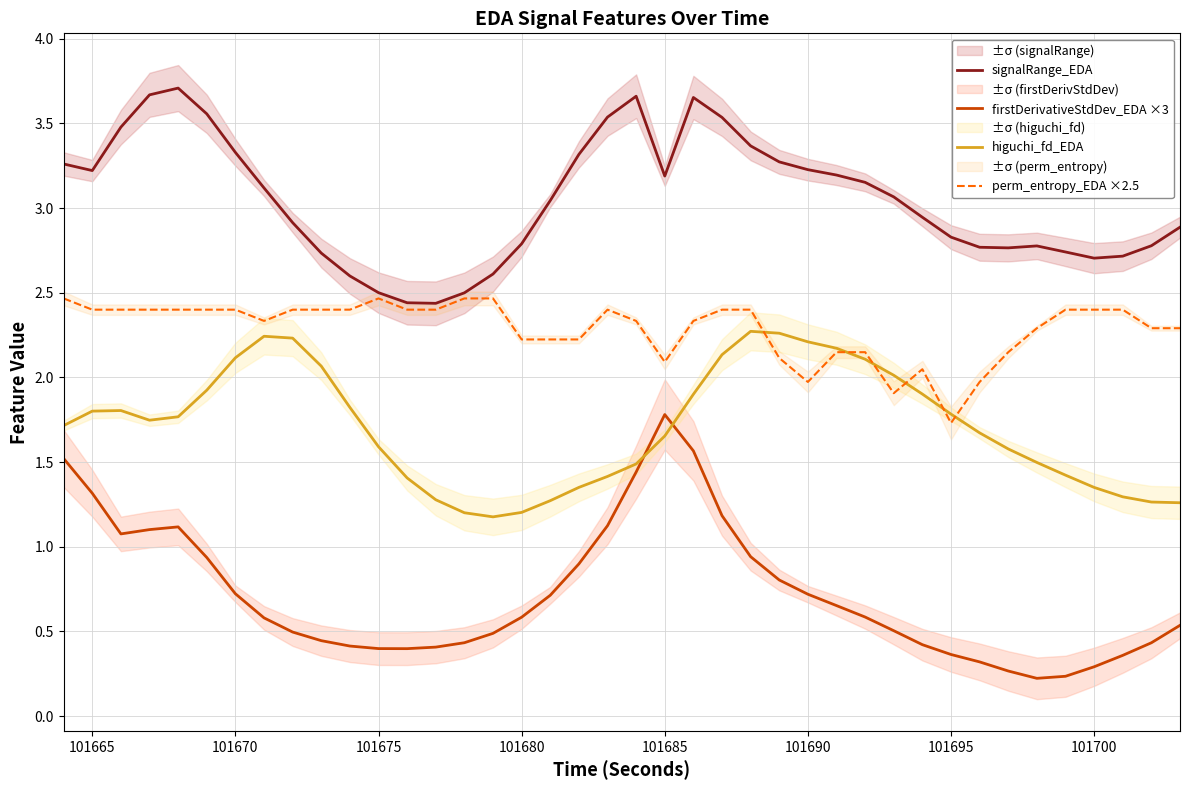

True or false: higuchi_fd_EDA and firstDerivativeStdDev_EDA ×3 cross at least once.

True